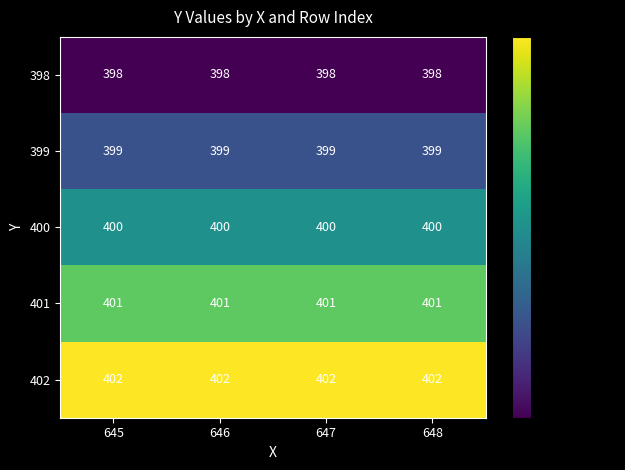

What is the average value of the 400 series?

400